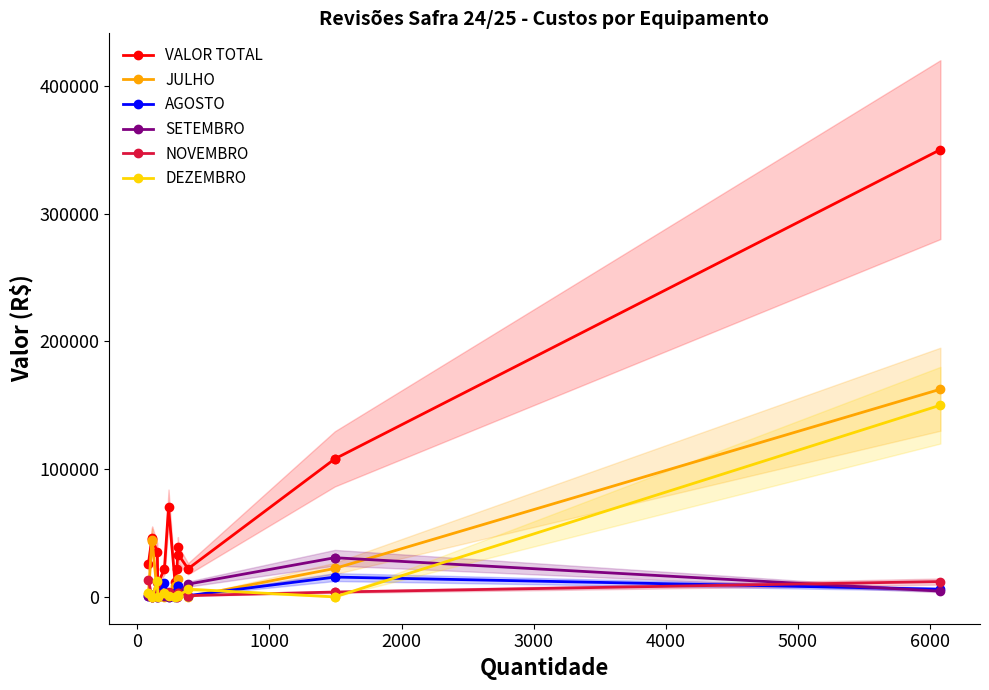

Which series has the largest total across all categories?

VALOR TOTAL